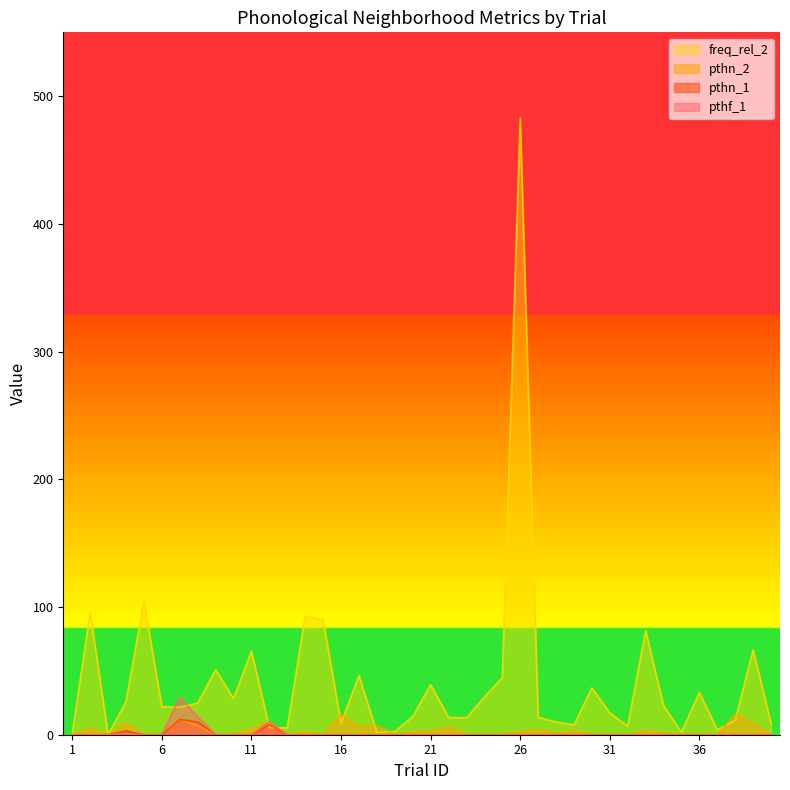

The value of pthn_2 at 19 is 6.3. True or false?

False